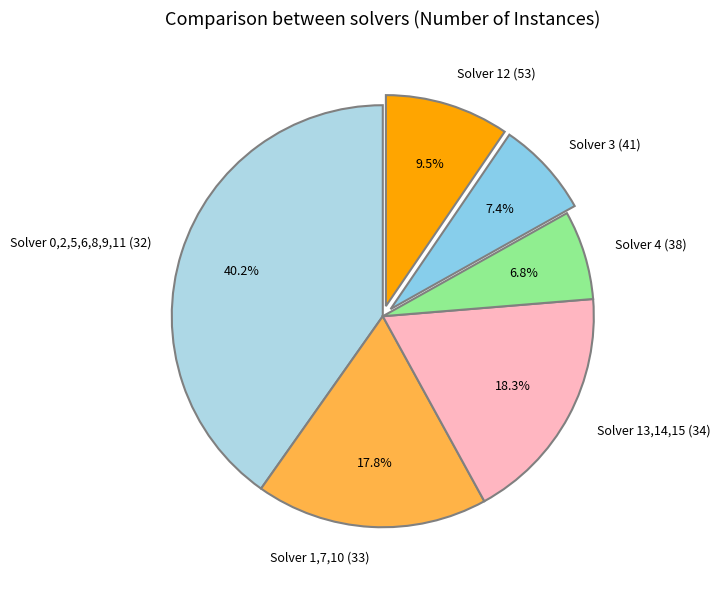

Between Solver 1,7,10 (33) and Solver 13,14,15 (34), which is larger?

Solver 13,14,15 (34)